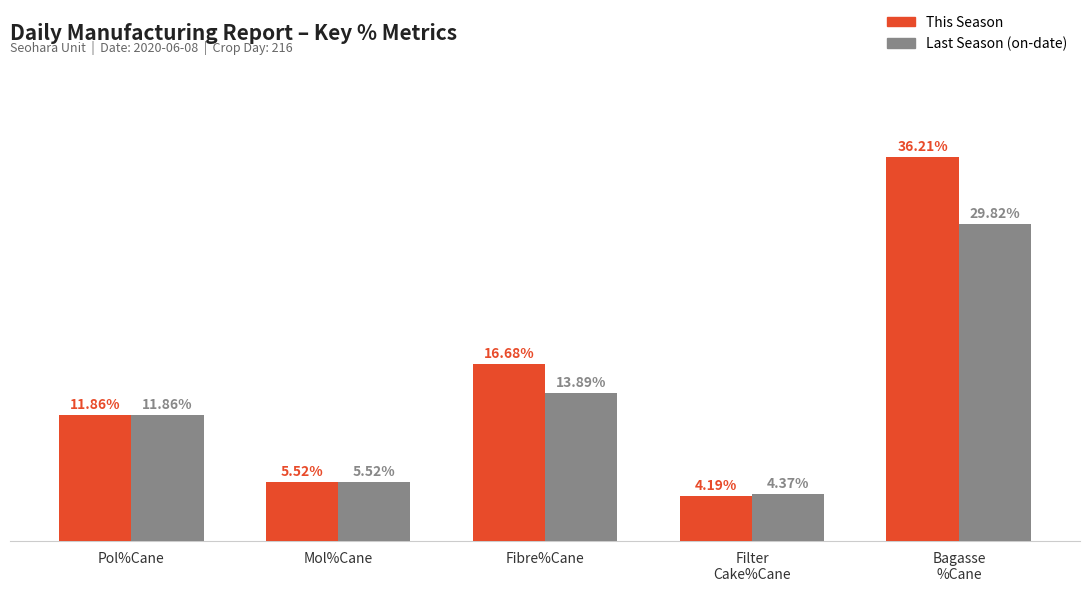

Which category has the lowest value across all series?

Filter
Cake%Cane